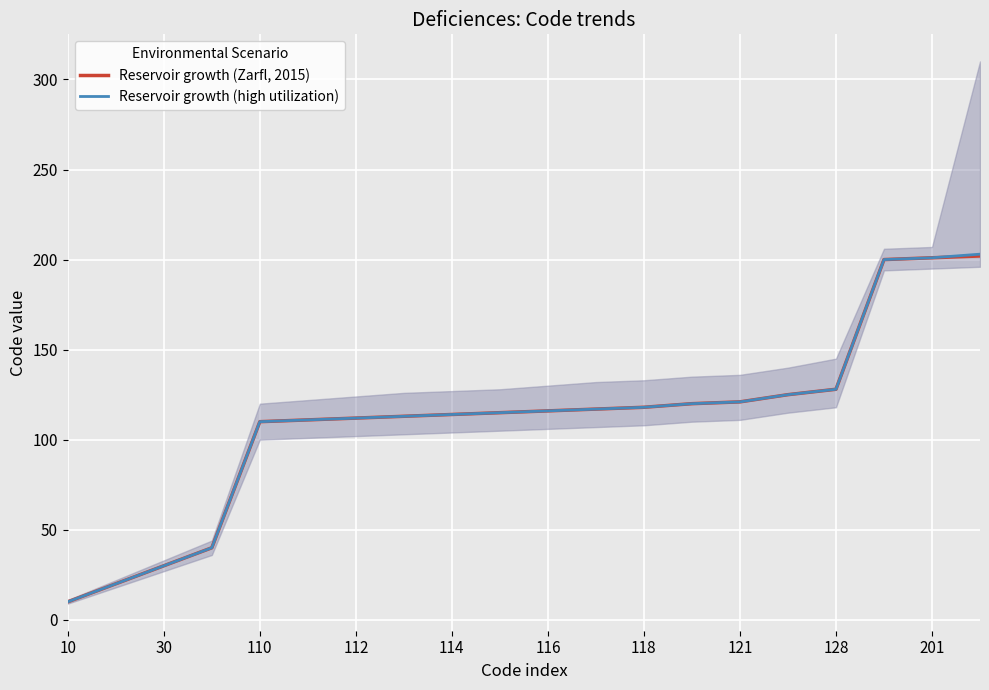

How many values in the Reservoir growth (Zarfl, 2015) series exceed 116?

9